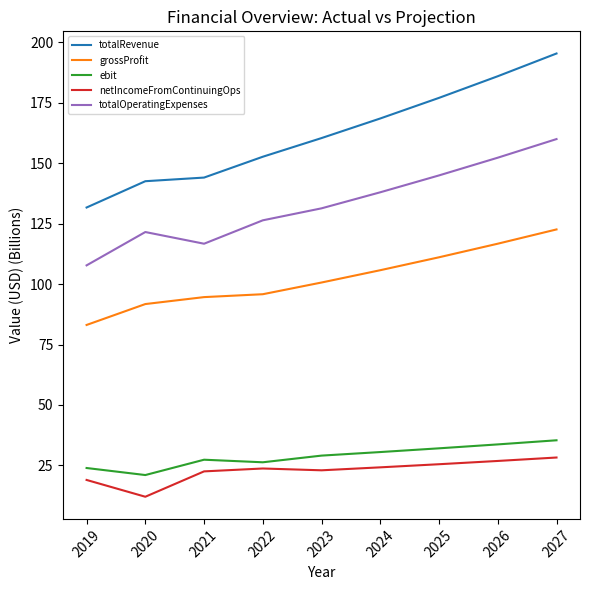

Which series has the largest total across all categories?

totalRevenue